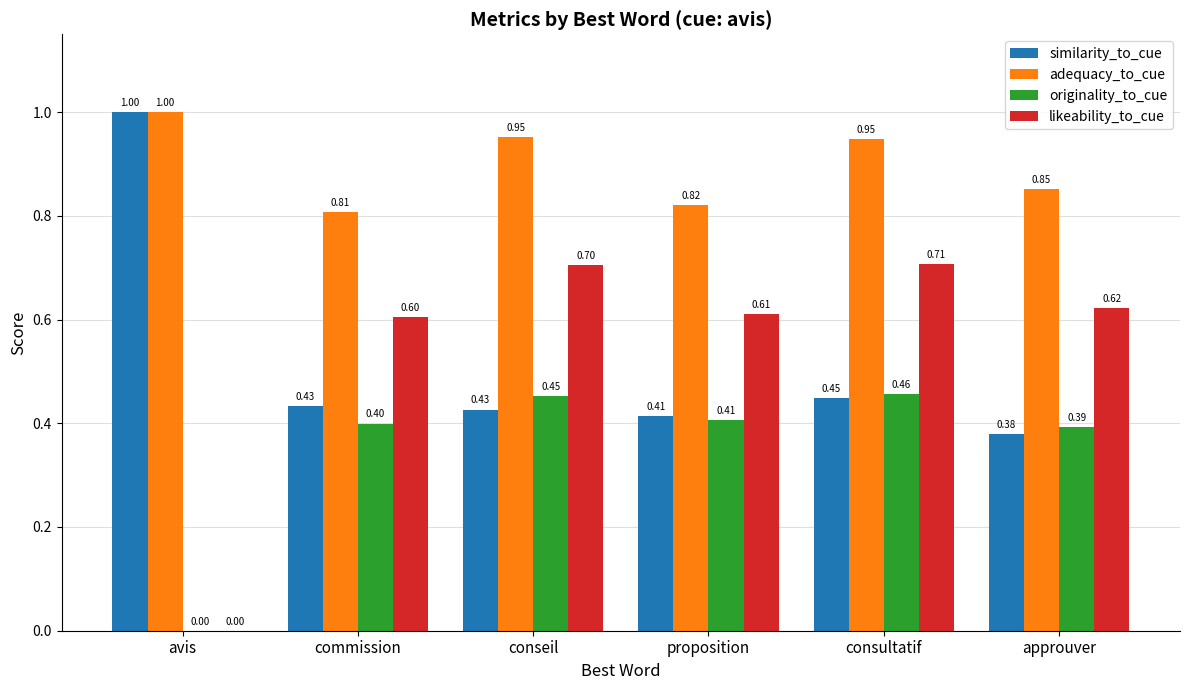

At which label is adequacy_to_cue closest to 0?

commission